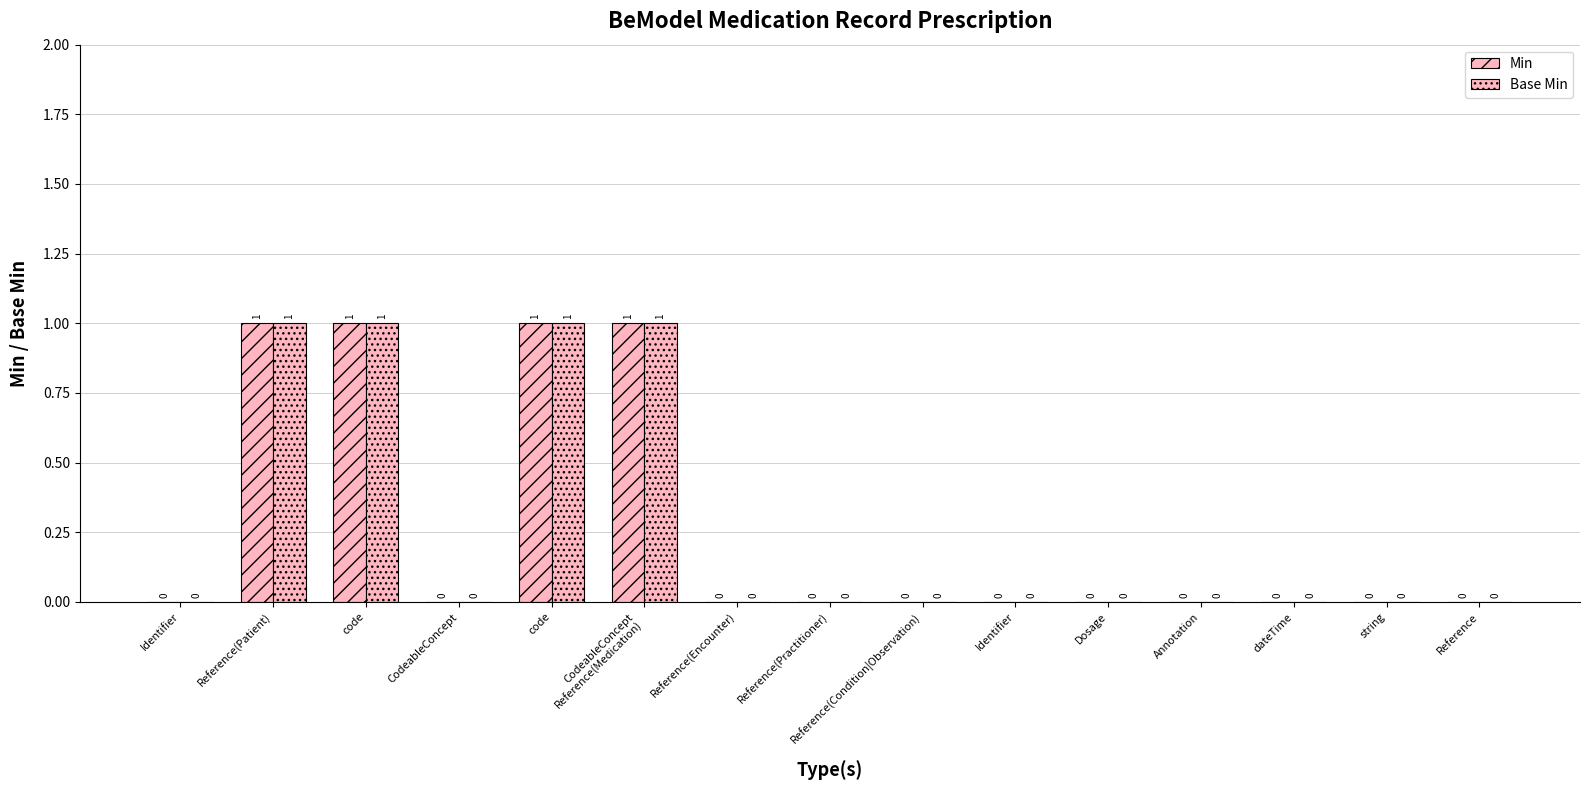

Count the number of categories in the chart.

15